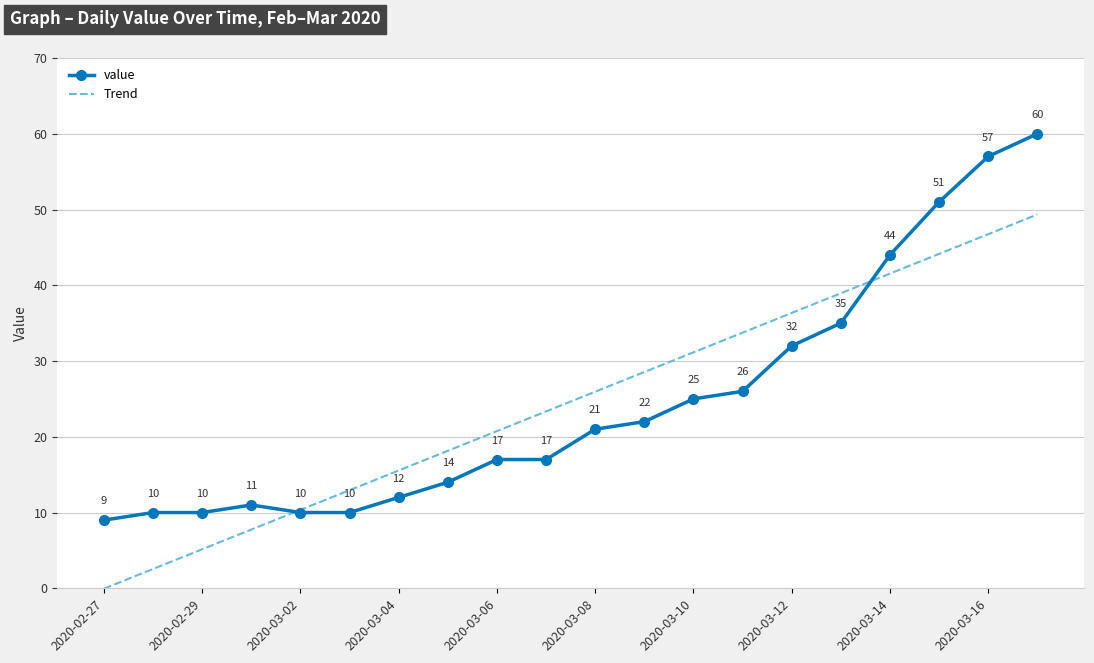

Which series has the widest spread of values?

value